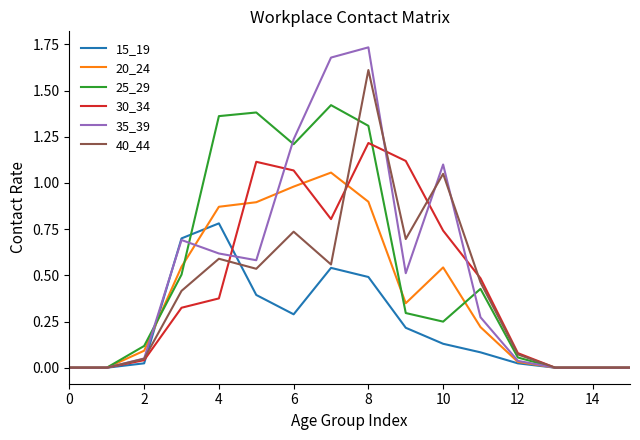

Which series has the widest spread of values?

35_39